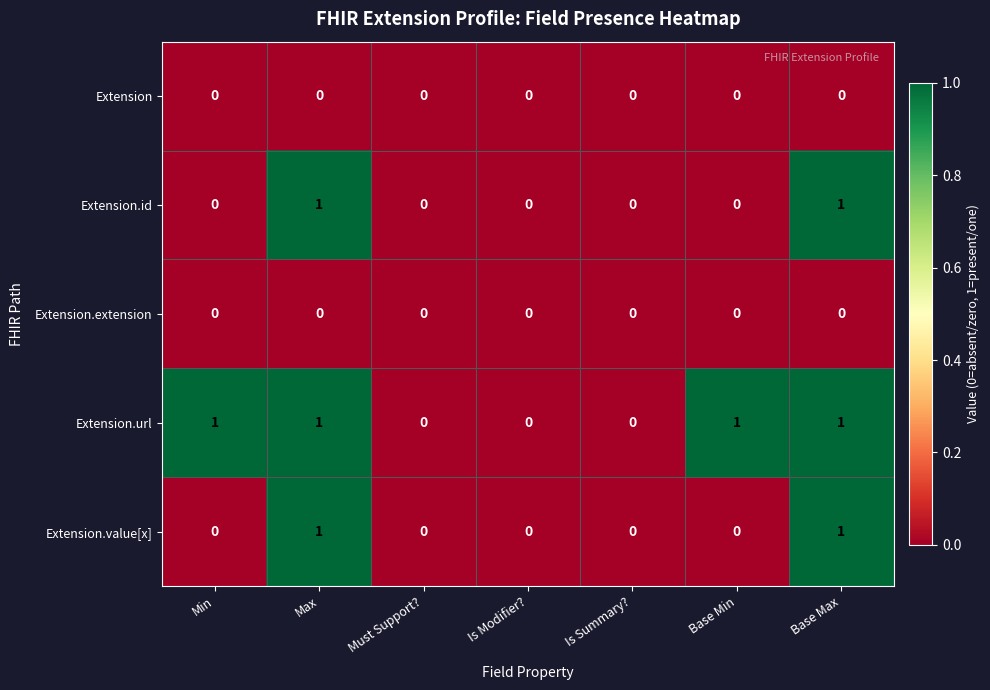

Count the Extension.id values in the range 0 to 1.

7